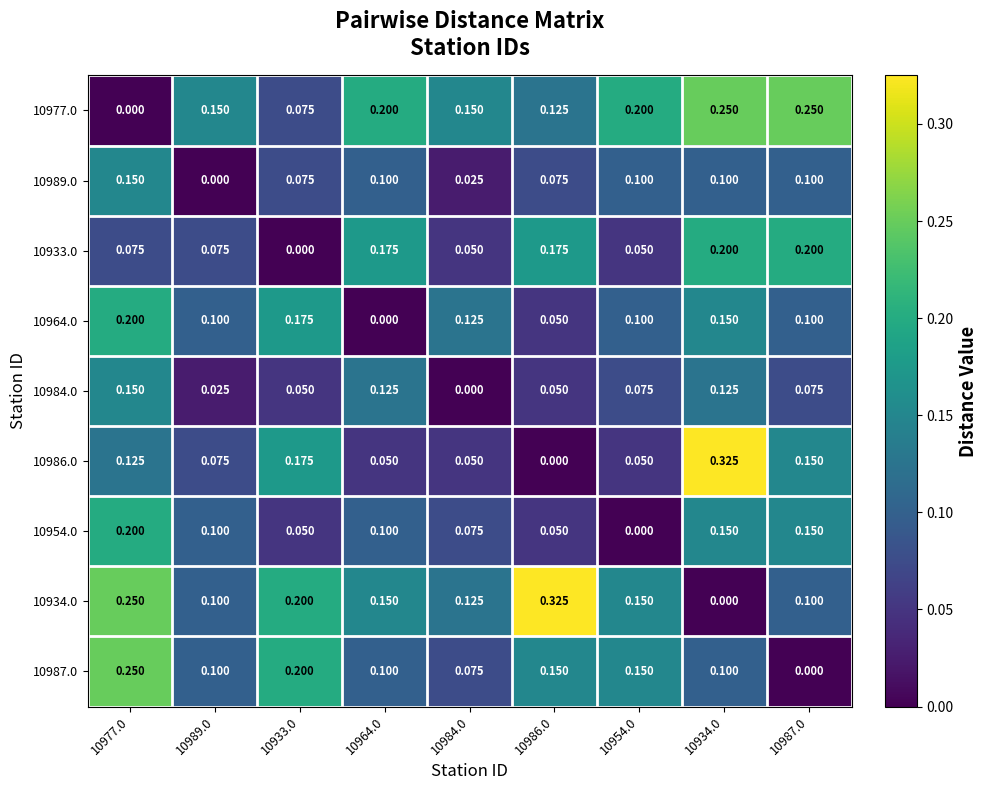

What is the total value across all series at 10989.0?

0.7